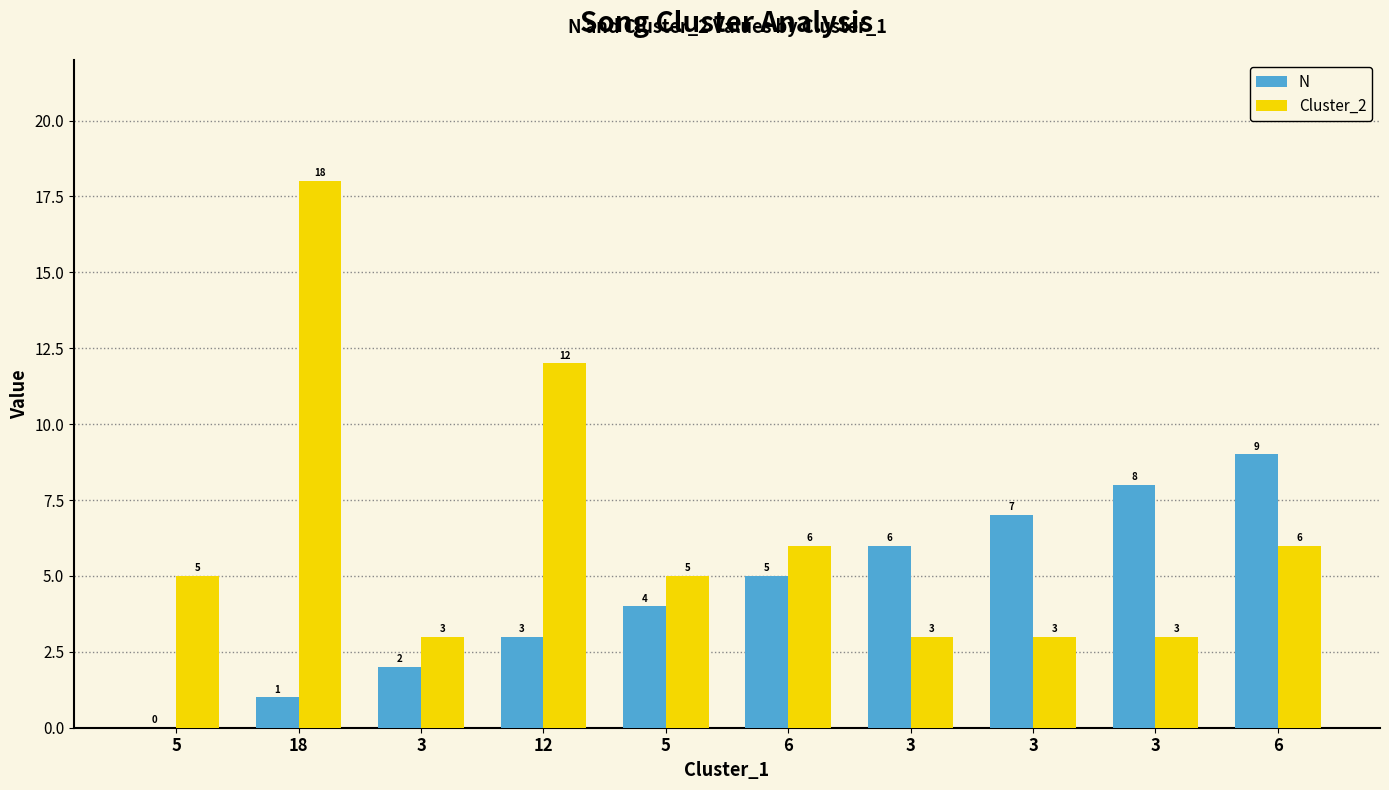

What is the total value across all series at 3?

5